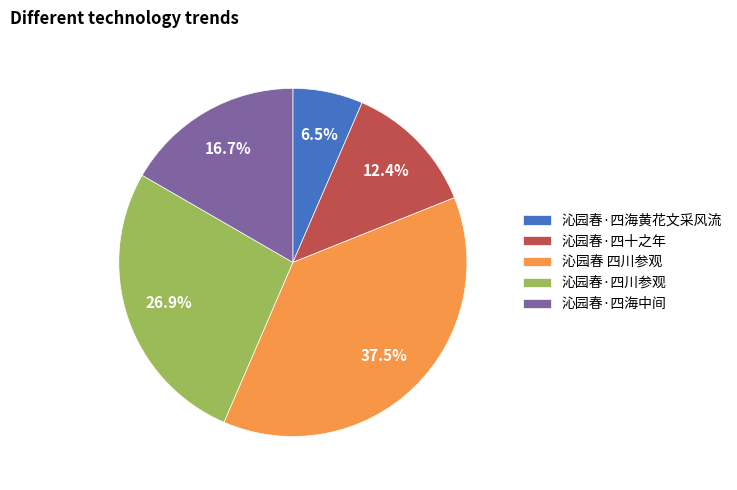

Approximately how many times larger is the value at 沁园春 四川参观 compared to 沁园春·四十之年?

3.0